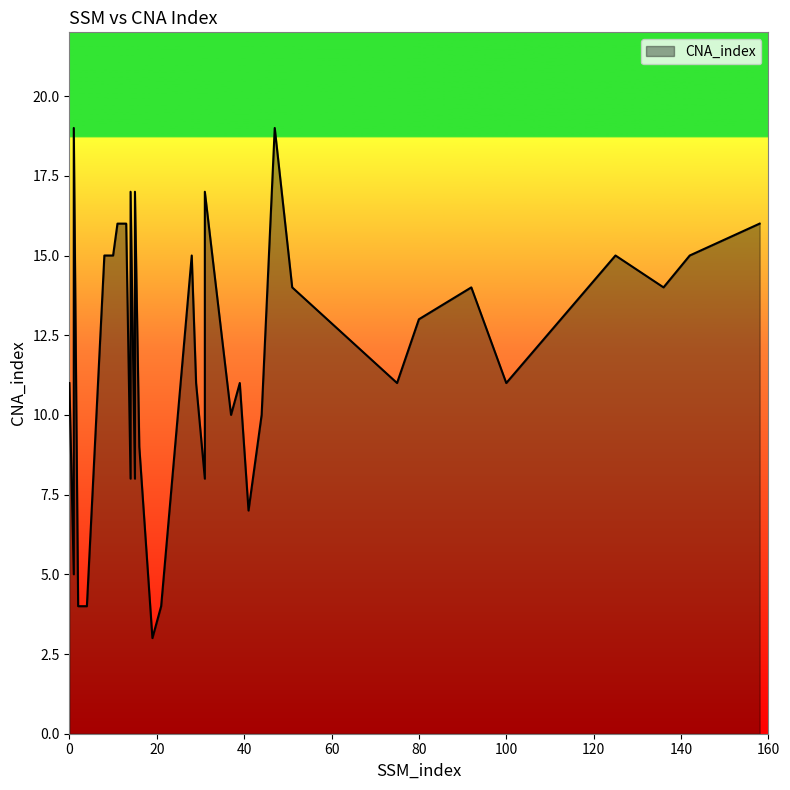

True or false: there are more than 1 points higher than both neighbors.

True